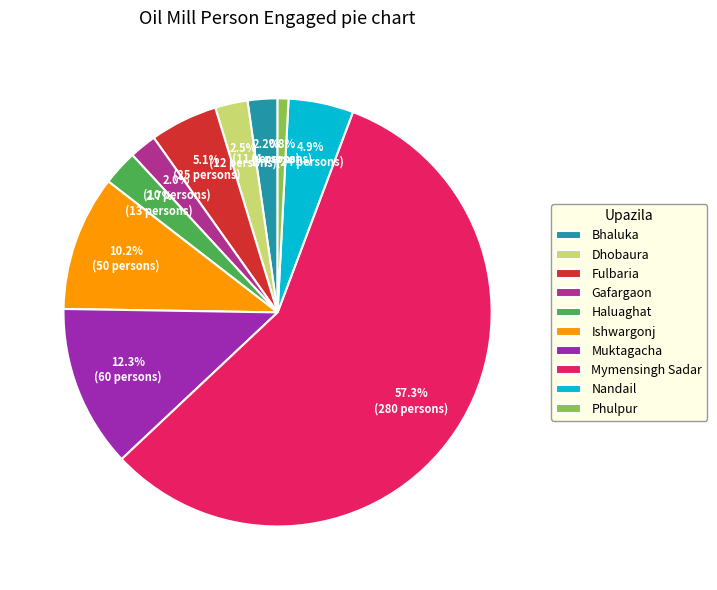

True or false: Bhaluka accounts for 8% of the total.

False